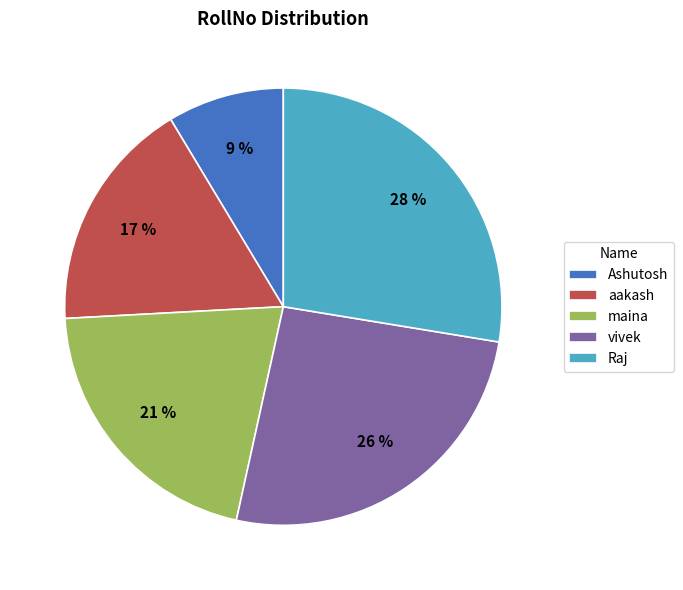

Rank the categories by value from lowest to highest.

Ashutosh, aakash, maina, vivek, Raj